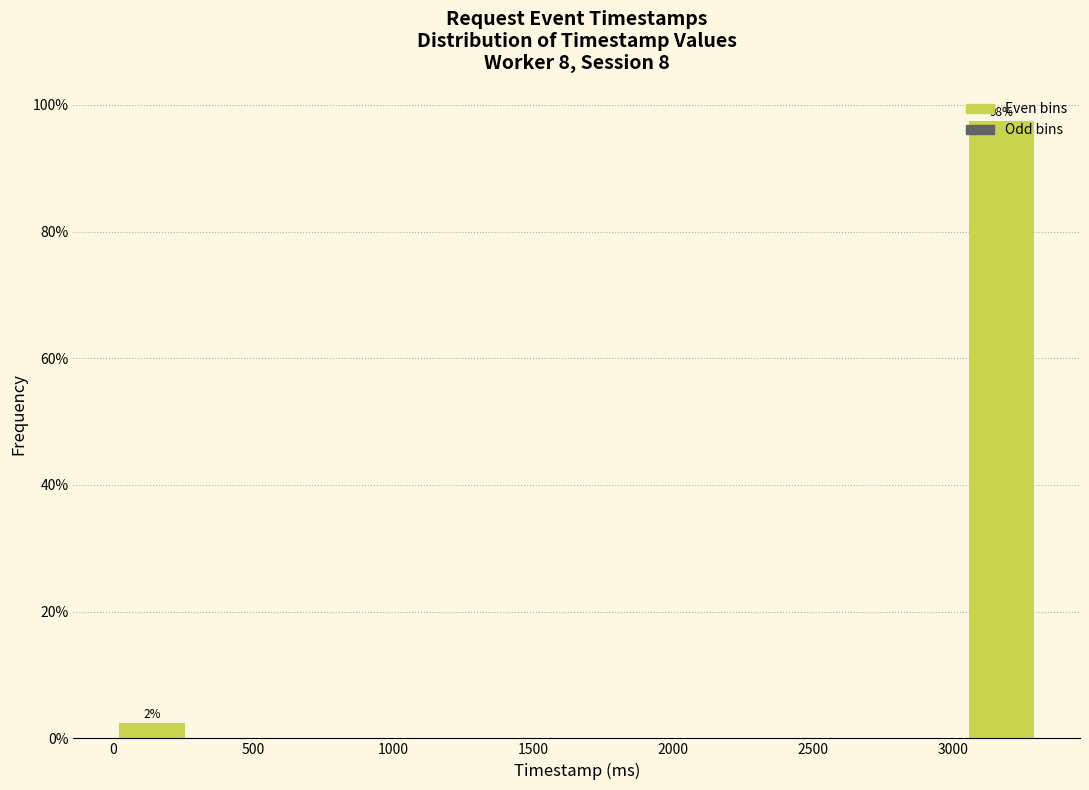

Which range on the x-axis has the tallest bar?

3050 to 3300